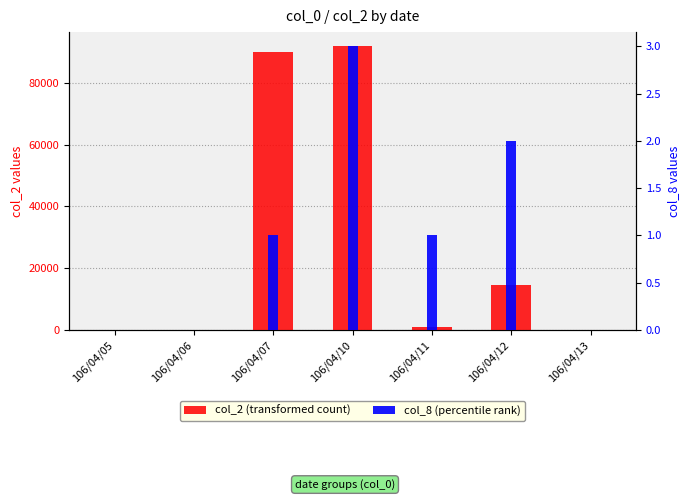

Between 106/04/11 and 106/04/10, which is larger?

106/04/10